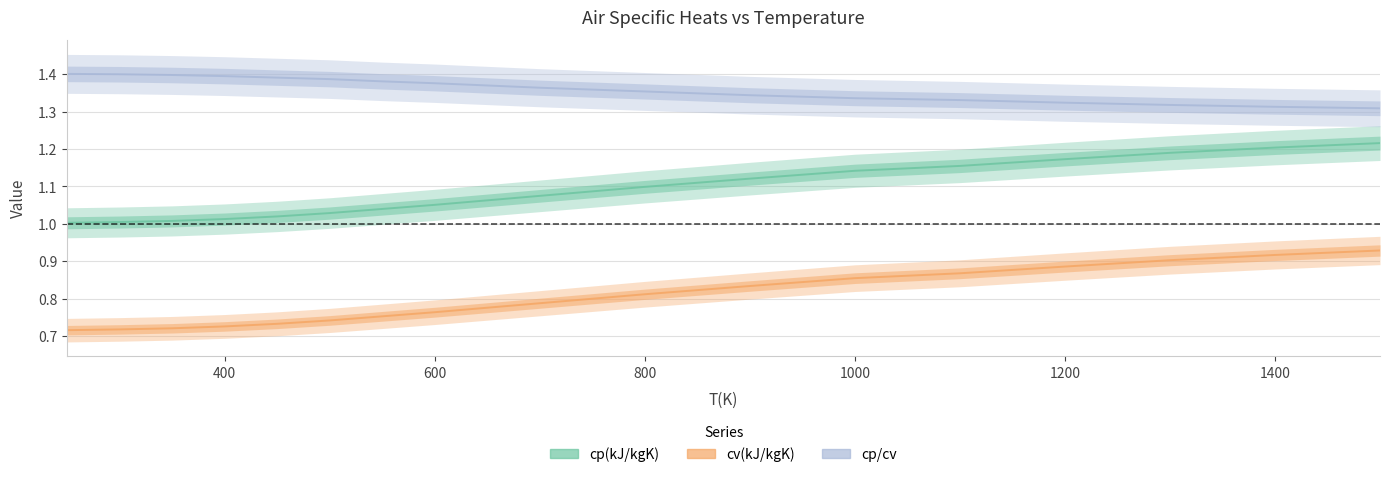

What is the value of the cp(kJ/kgK) point at the 14th from the left?

1.1